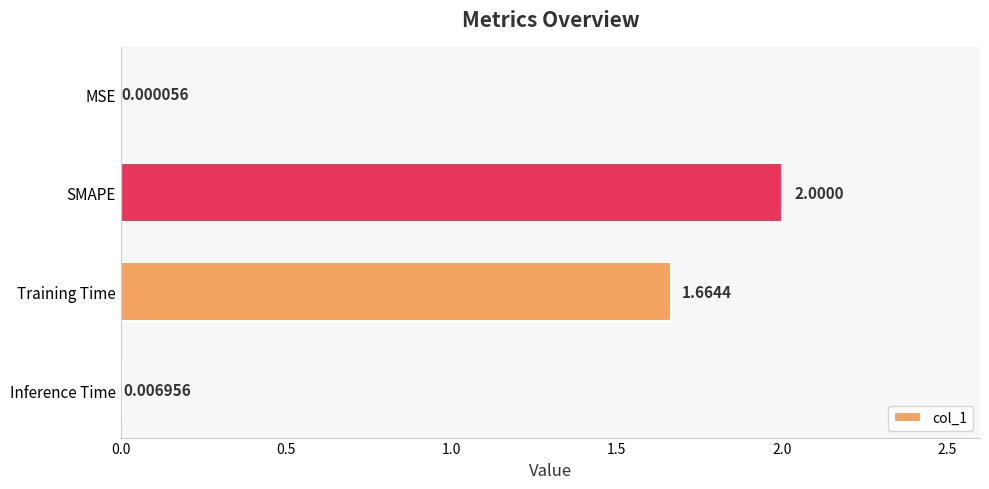

Which category has the highest value across all series?

SMAPE